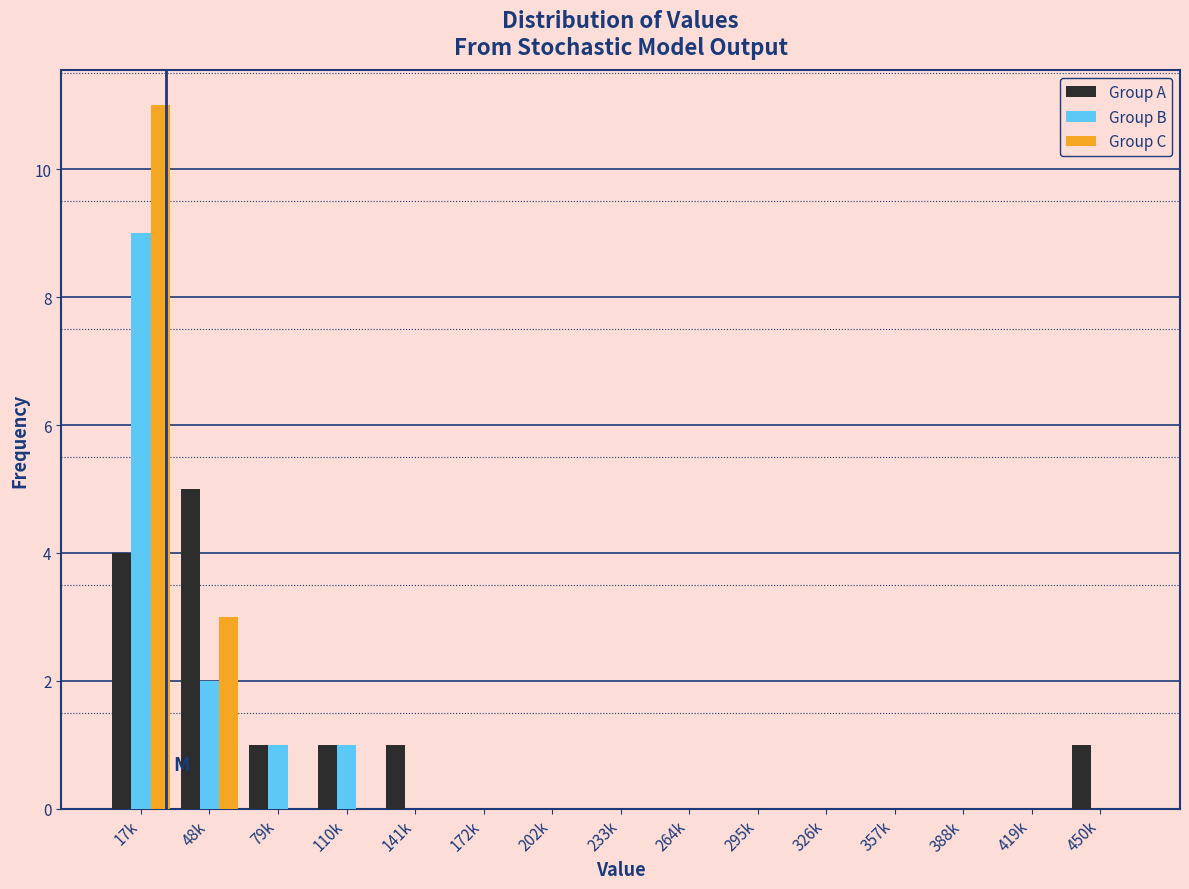

True or false: Group C has a value of -5 at 202k.

False